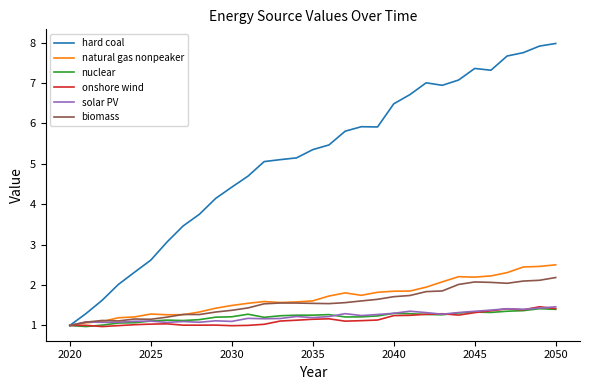

Which series has the widest spread of values?

hard coal